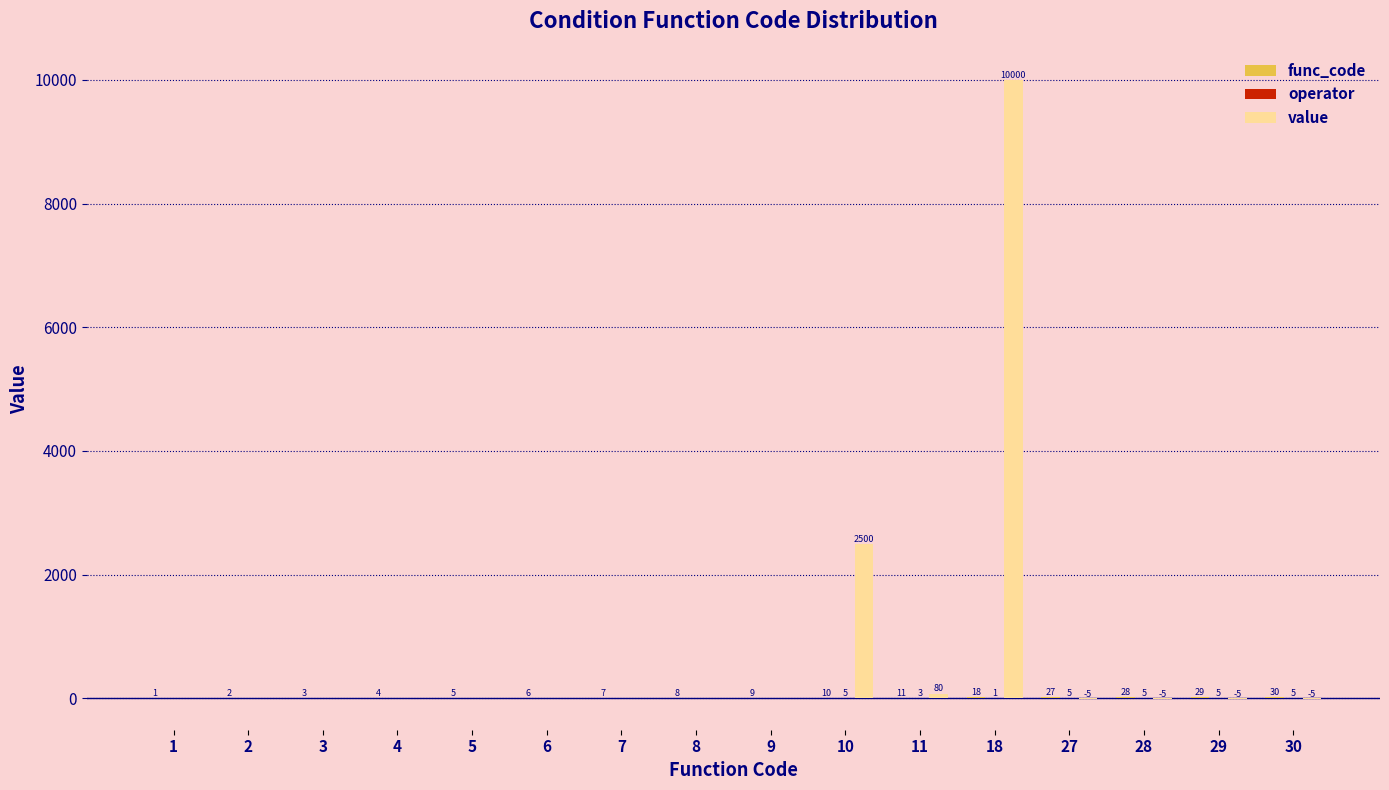

At which category is the sum across all series the highest?

18